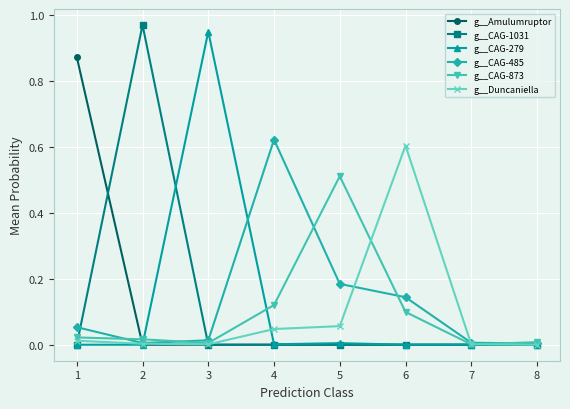

The value of g__Duncaniella at 3 is 0.0. True or false?

True